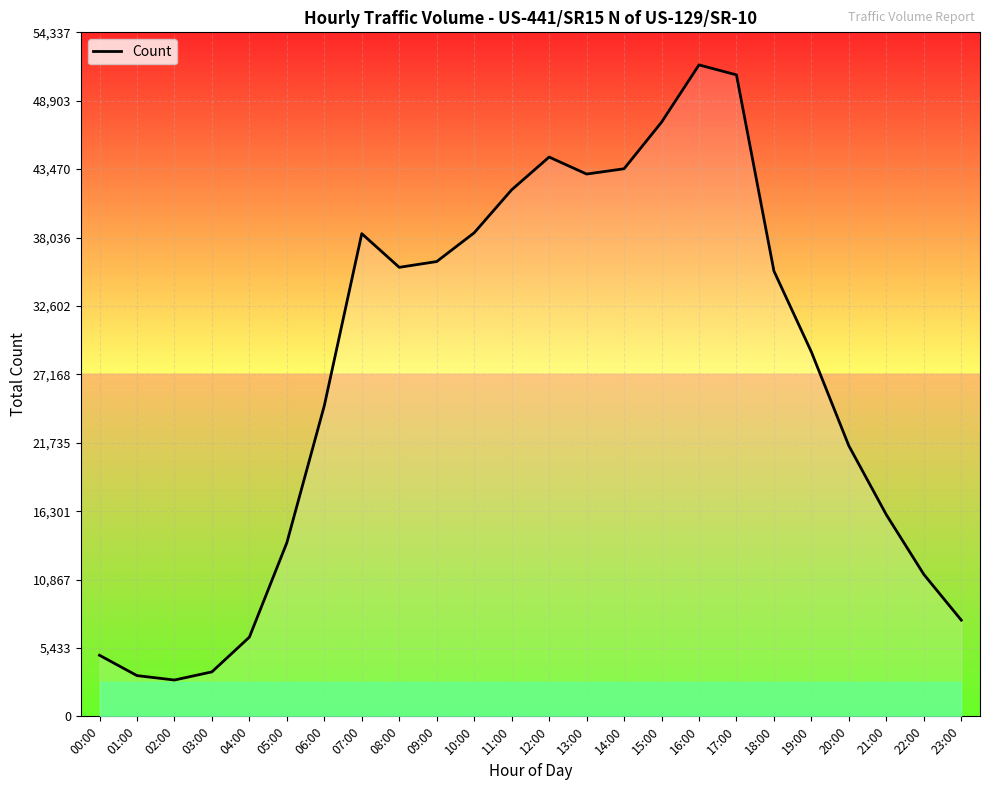

How many values are below 35375?

12